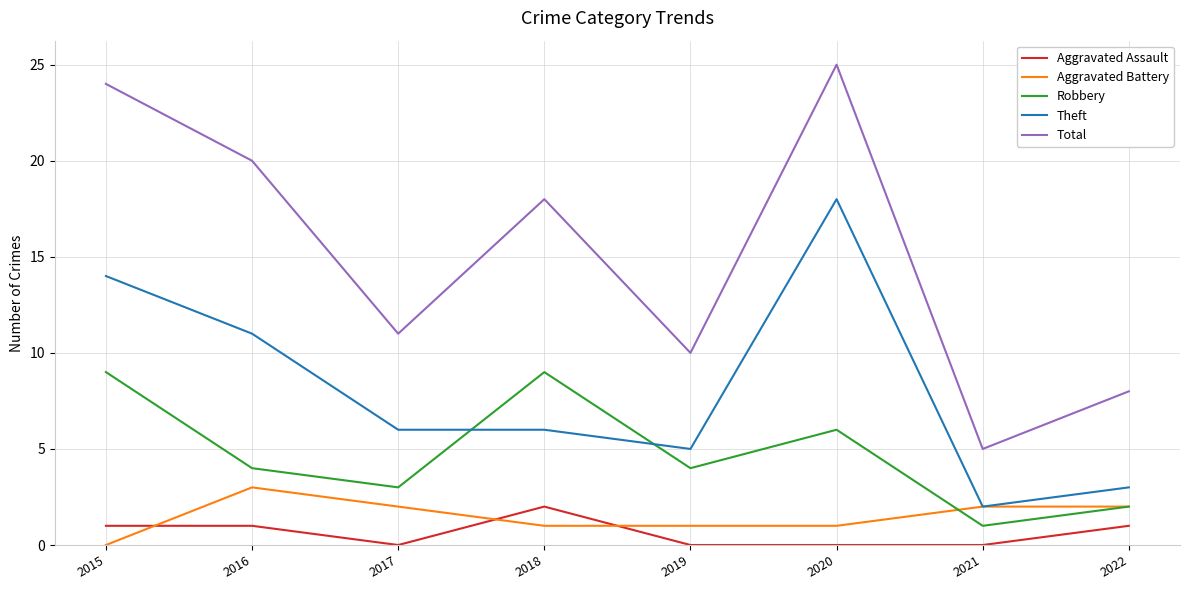

Which series has the largest total across all categories?

Total